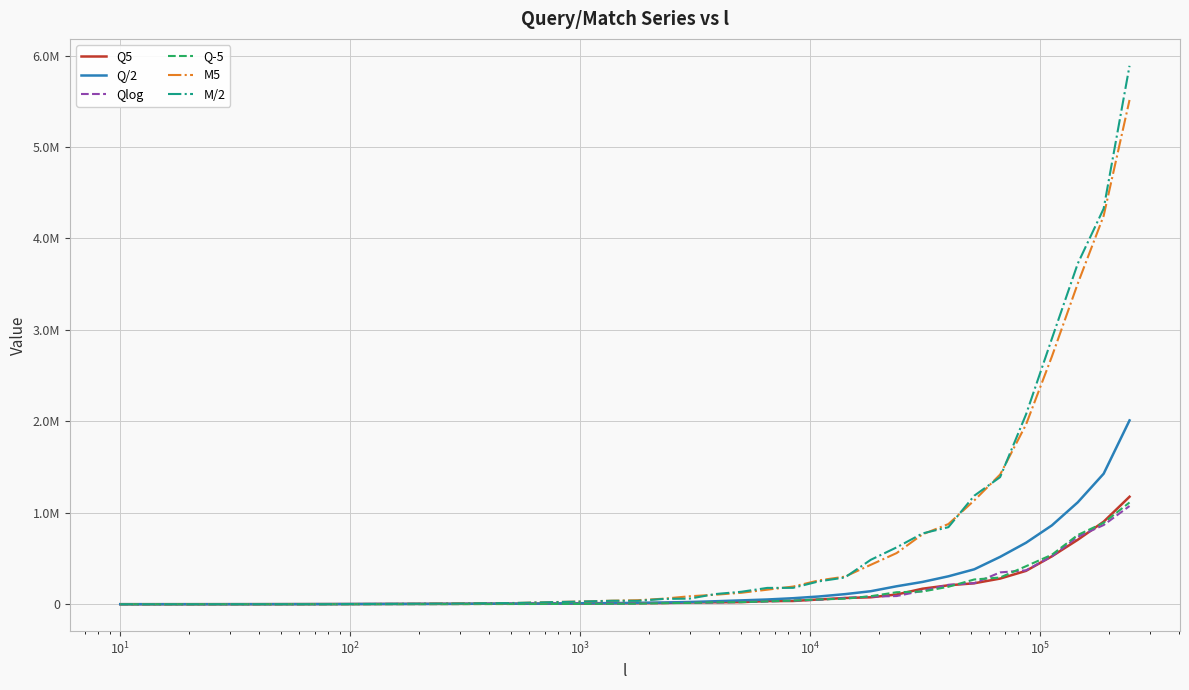

Does the chart display data point markers on the line(s)?

No